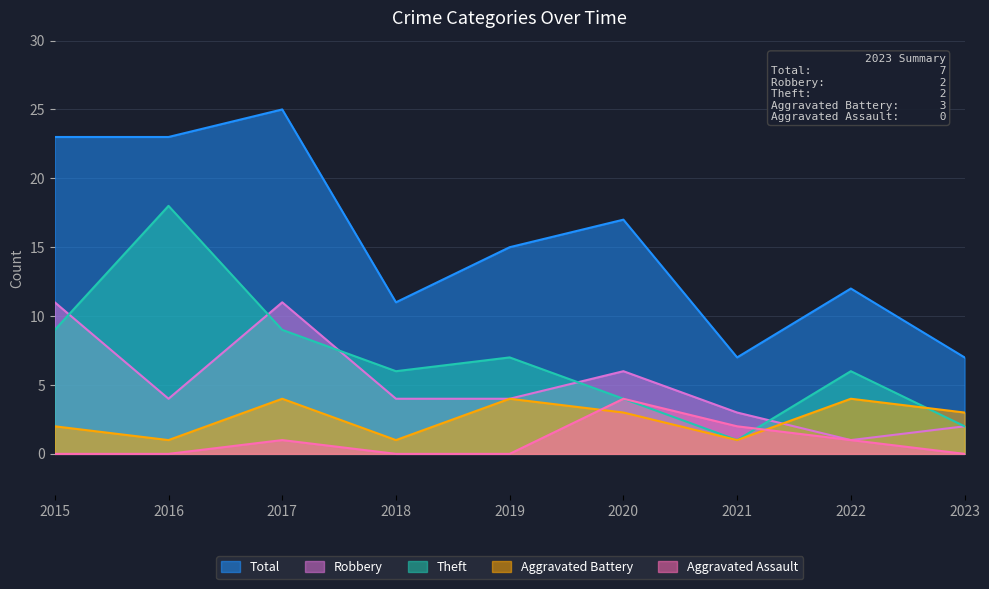

Reading left to right, extract all data points from this chart.

Aggravated Assault: 2015=0	2016=0	2017=1	2018=0	2019=0	2020=4	2021=2	2022=1	2023=0
Aggravated Battery: 2015=2	2016=1	2017=4	2018=1	2019=4	2020=3	2021=1	2022=4	2023=3
Robbery: 2015=11	2016=4	2017=11	2018=4	2019=4	2020=6	2021=3	2022=1	2023=2
Theft: 2015=9	2016=18	2017=9	2018=6	2019=7	2020=4	2021=1	2022=6	2023=2
Total: 2015=23	2016=23	2017=25	2018=11	2019=15	2020=17	2021=7	2022=12	2023=7